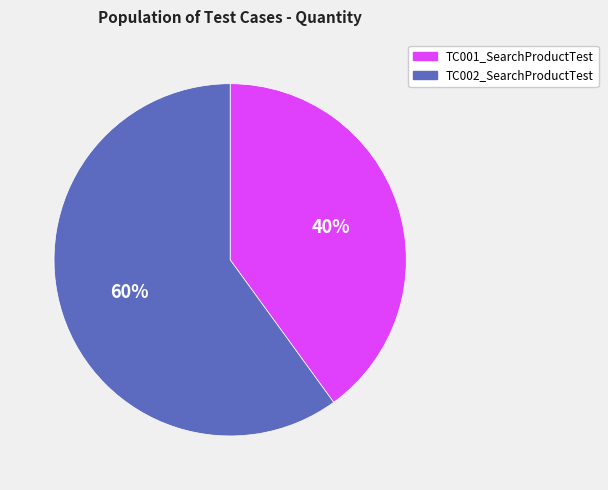

How many segments does this pie chart have?

2